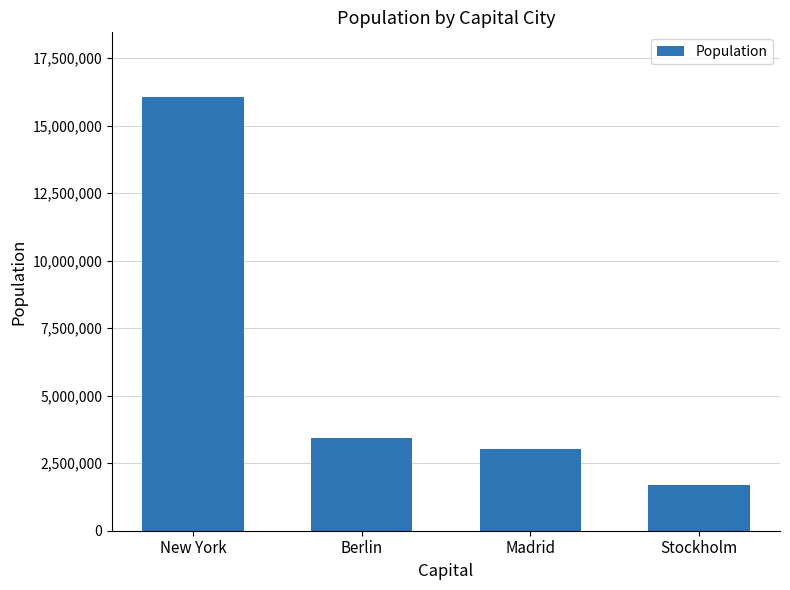

What is the maximum value shown in the chart?

16044000